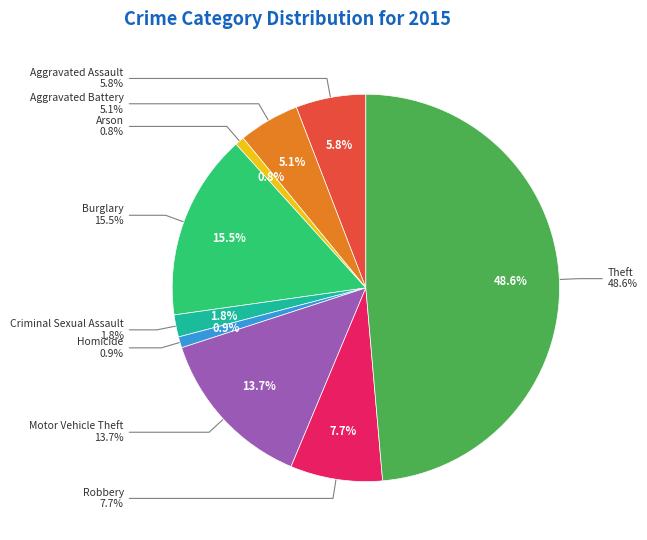

To the nearest percent, what portion does Robbery represent?

8%